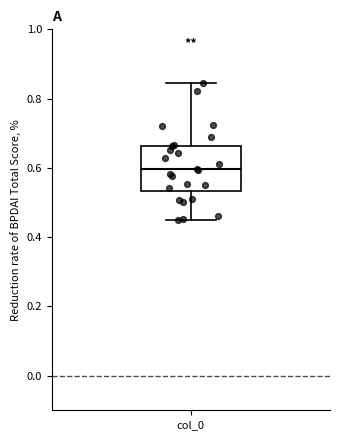

Transcribe this box plot: give where the median line is, the range the box spans, and where the two whiskers end, as read against the y-axis. The values are not printed on the chart, so give them approximately, as read against the axis.

median 0.60, box 0.54 to 0.66, whiskers 0.44 to 0.84